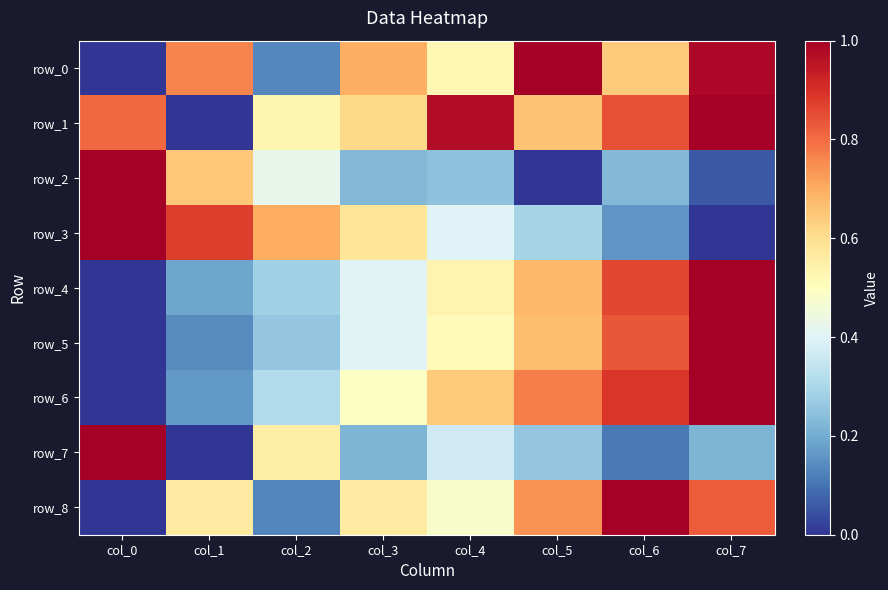

What is the difference between the row_1 values at col_5 and col_4?

0.3